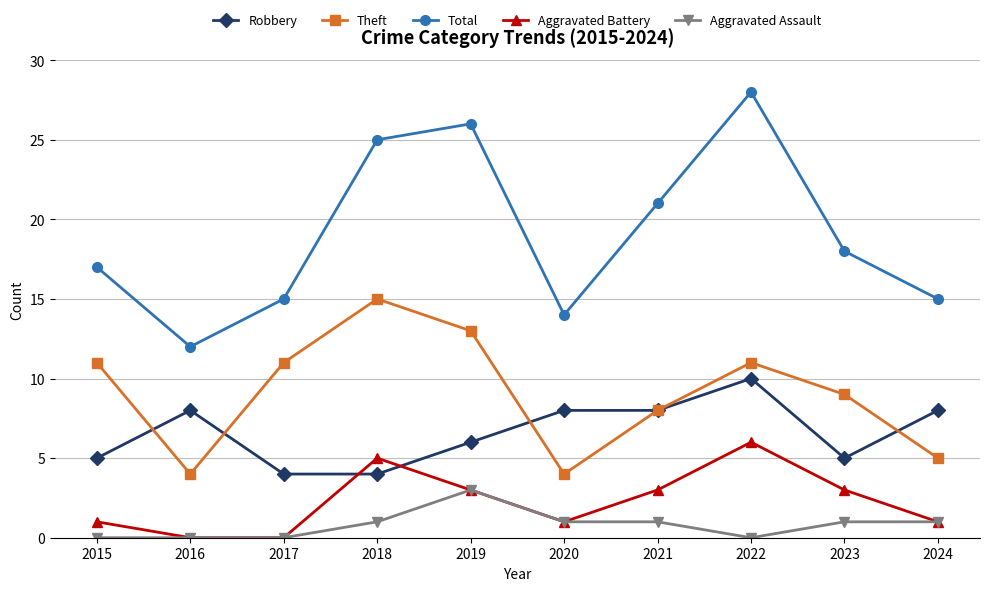

How many lines are shown in the chart?

5